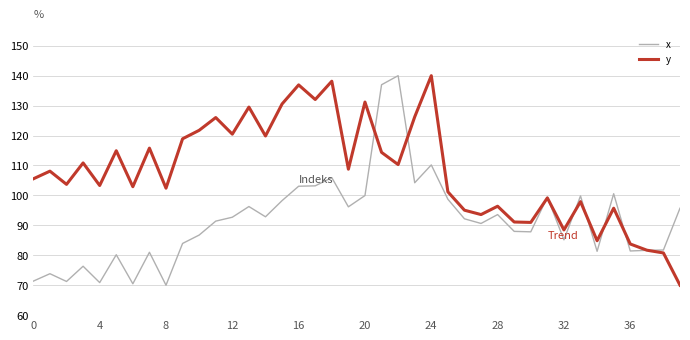

What is the difference between the second highest and second lowest values in the x series?

66.5